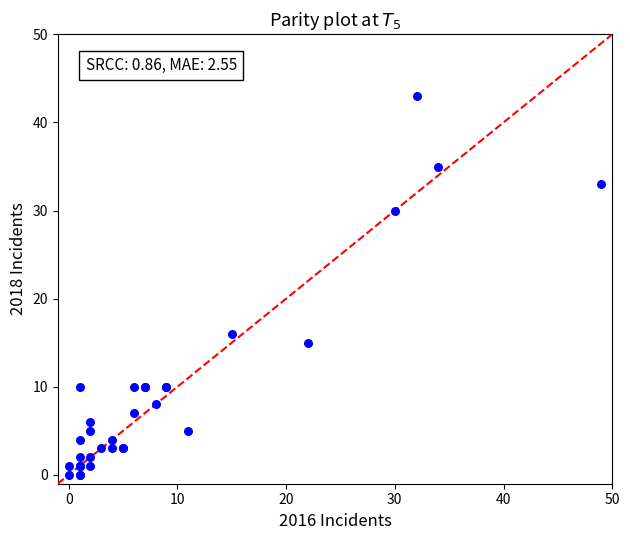

What Y value in the scatter plot is closest to 21?

16